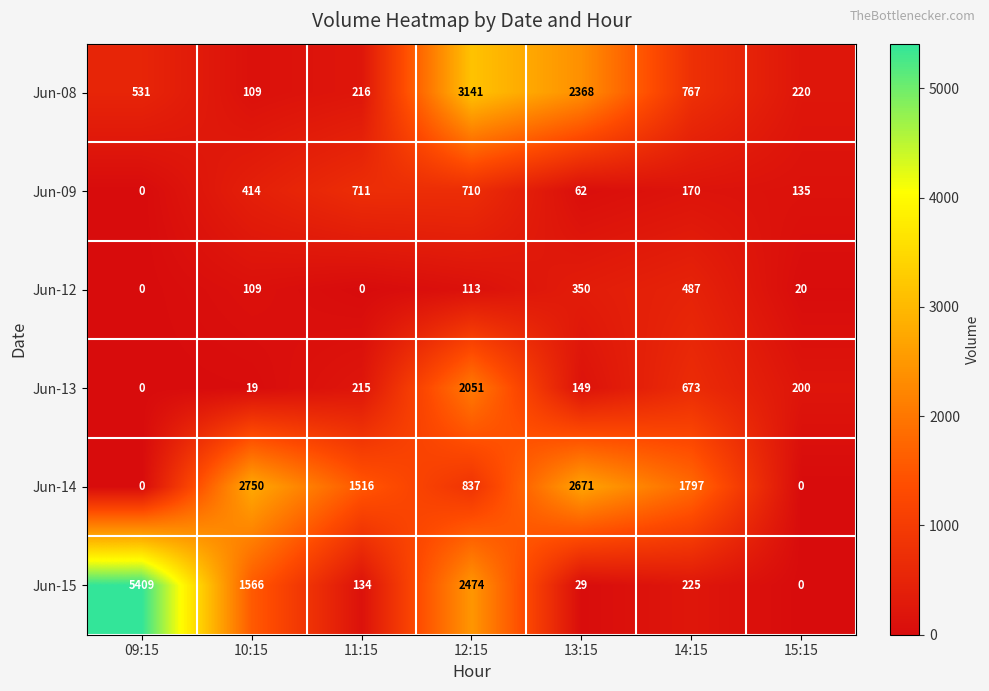

Is it true that Jun-08 equals 466 at 14:15?

False